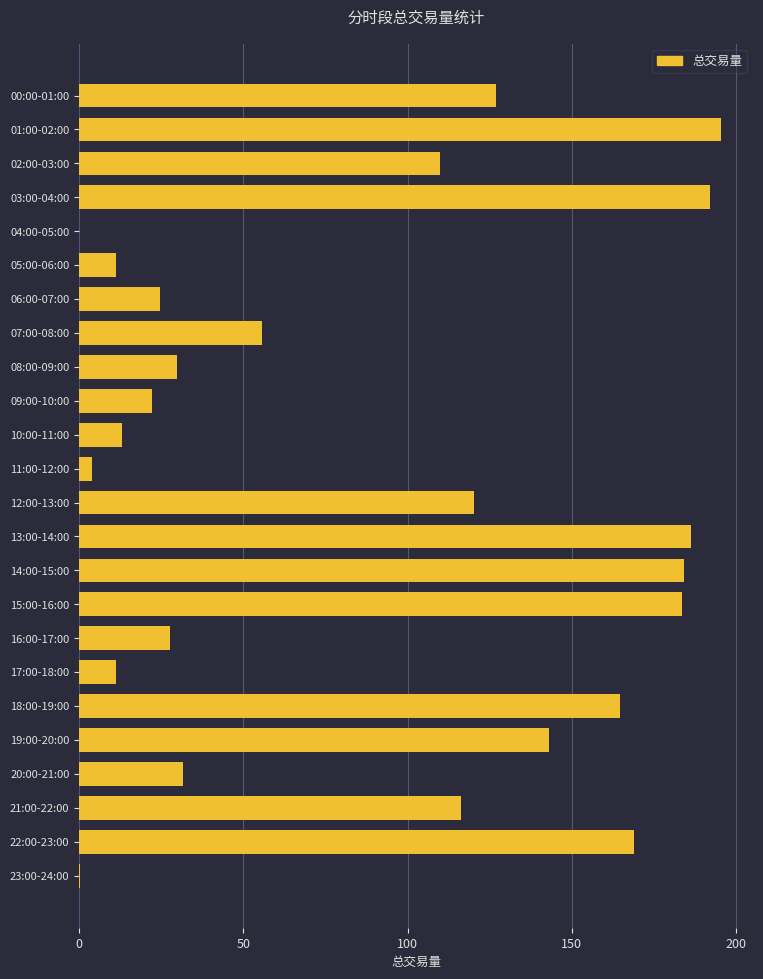

The value at 04:00-05:00 is 136.5. True or false?

False